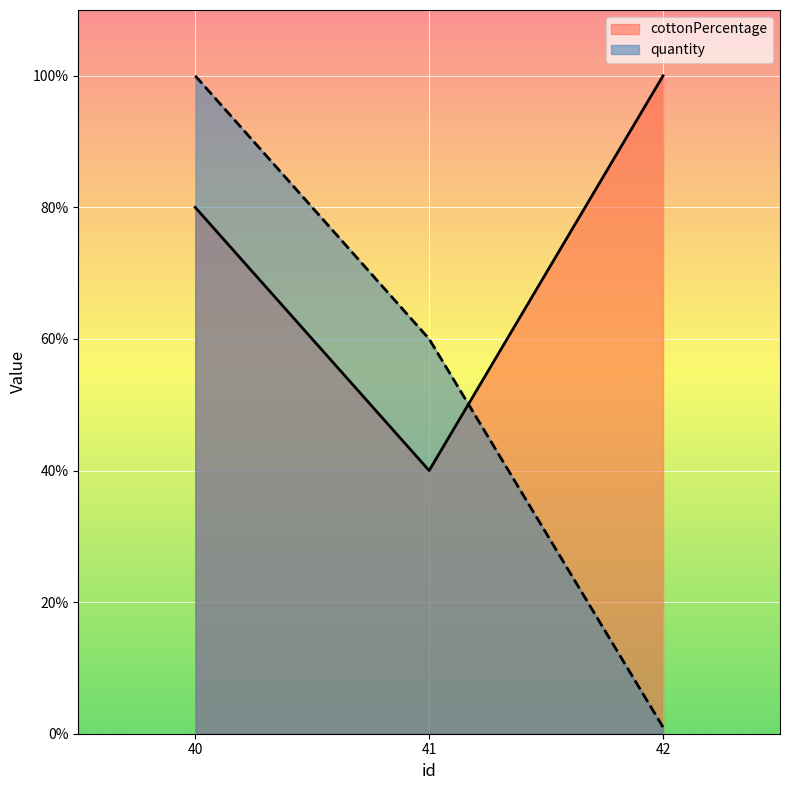

Reading right to left, transcribe all the data shown in this chart.

cottonPercentage: 100	40	80
quantity: 1	60	100